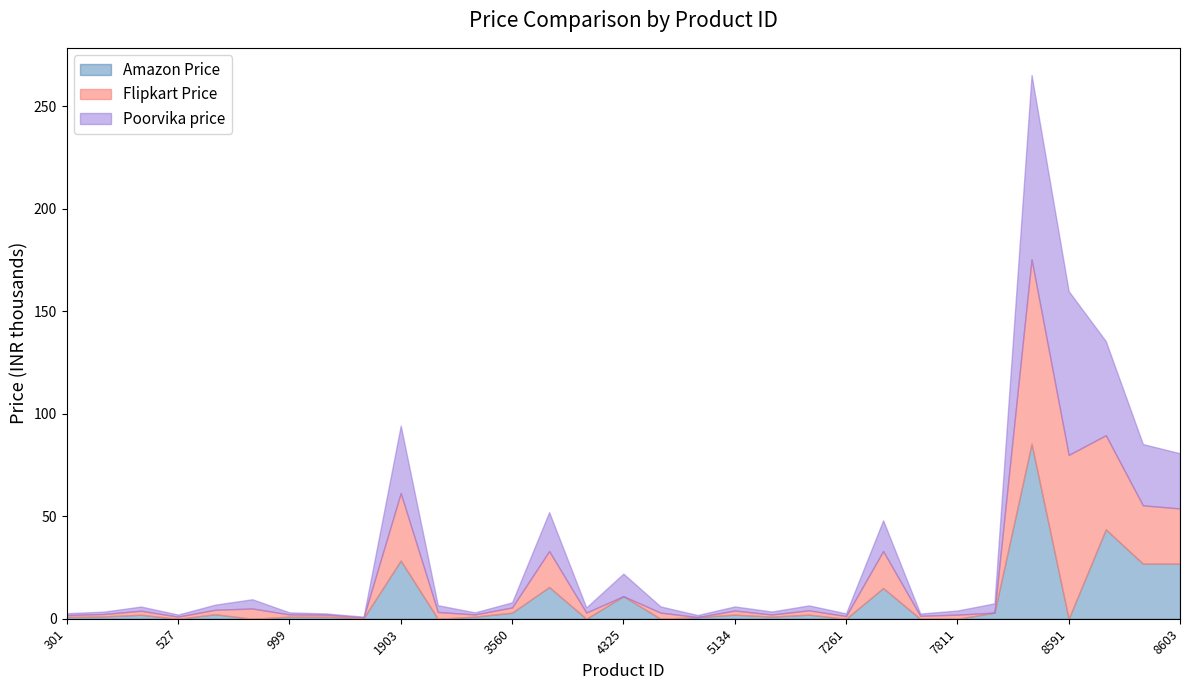

Where is Flipkart Price nearest to the value 44950?

8594